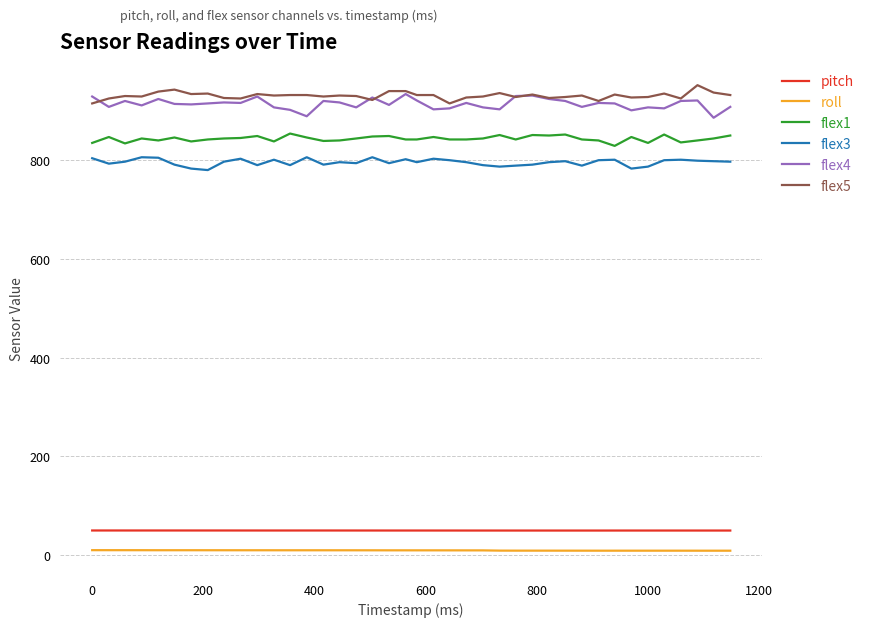

True or false: flex4 and flex1 intersect in this chart.

False